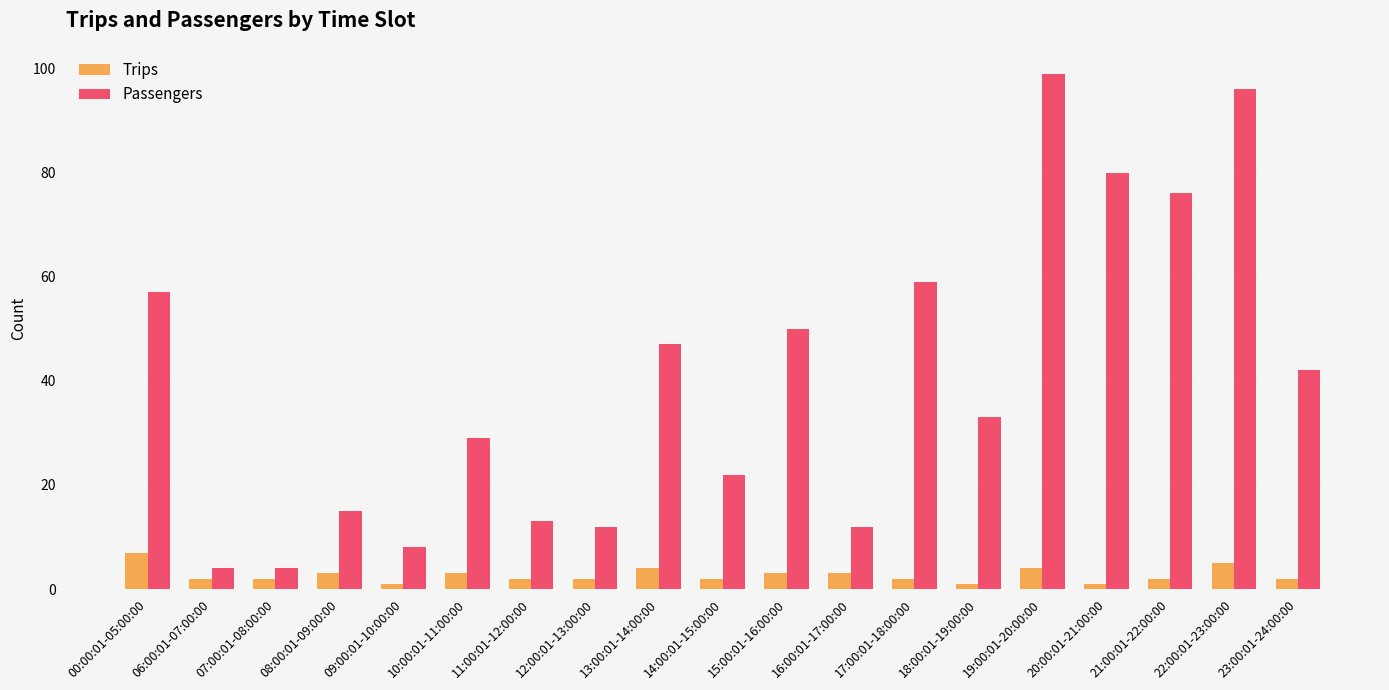

Reading right to left, what are all the values shown in this chart?

Trips: 2	5	2	1	4	1	2	3	3	2	4	2	2	3	1	3	2	2	7
Passengers: 42	96	76	80	99	33	59	12	50	22	47	12	13	29	8	15	4	4	57